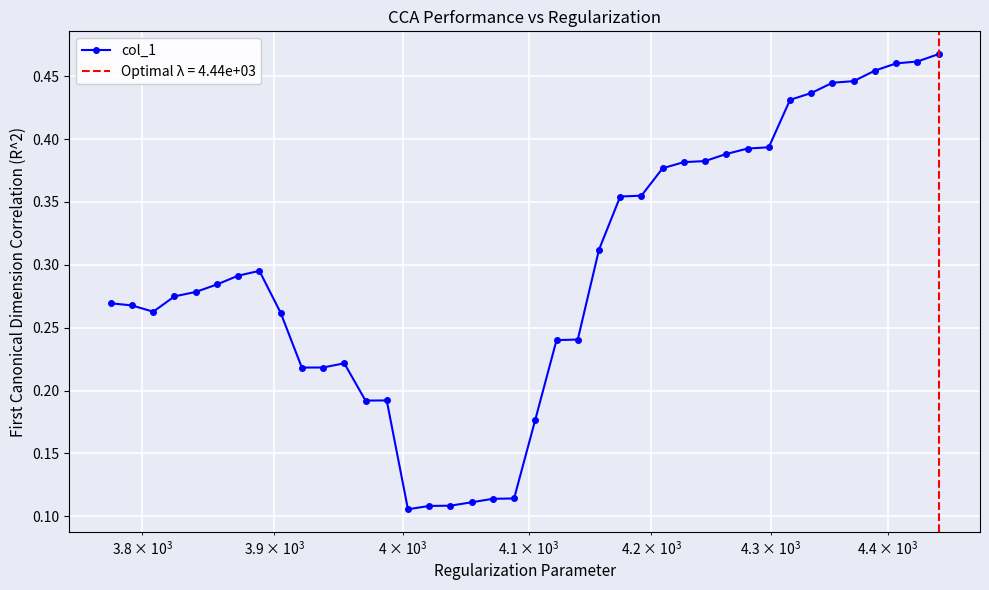

How many interior local peaks (higher than both neighbors) does the data have?

3